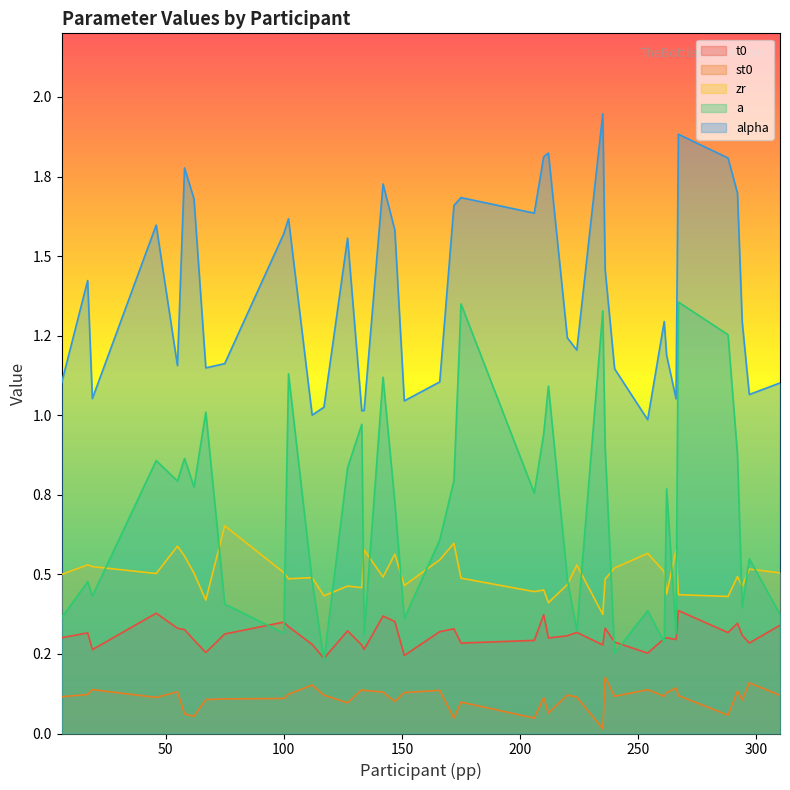

Rank the categories by t0 value from highest to lowest.

267, 46, 210, 142, 147, 100, 292, 310, 102, 236, 55, 172, 58, 127, 166, 224, 288, 17, 75, 294, 220, 262, 6, 212, 261, 266, 62, 206, 240, 297, 175, 112, 235, 133, 134, 19, 67, 254, 151, 117